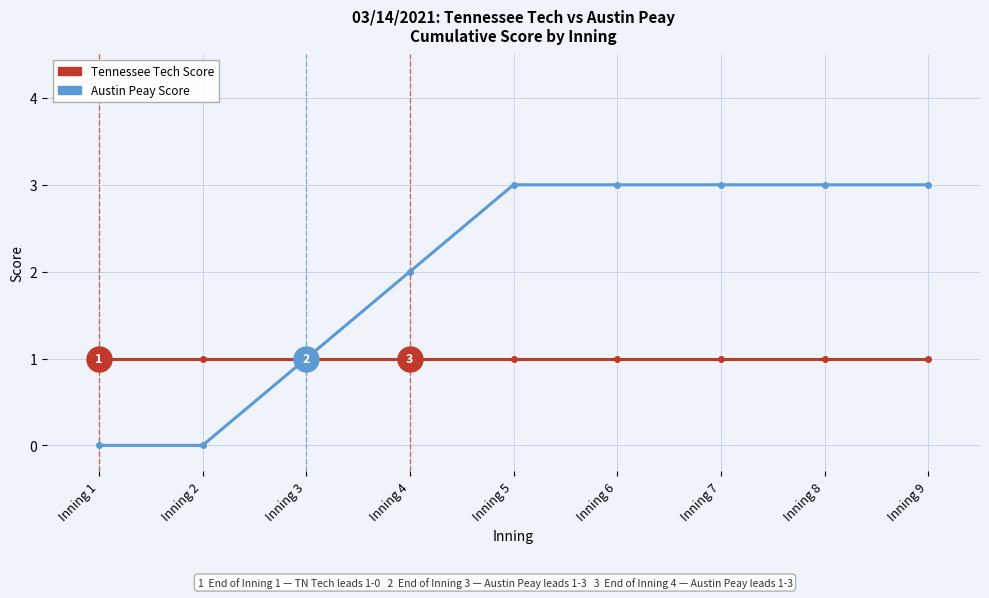

What is the value of the Tennessee Tech Score point at the 1st from the left?

1